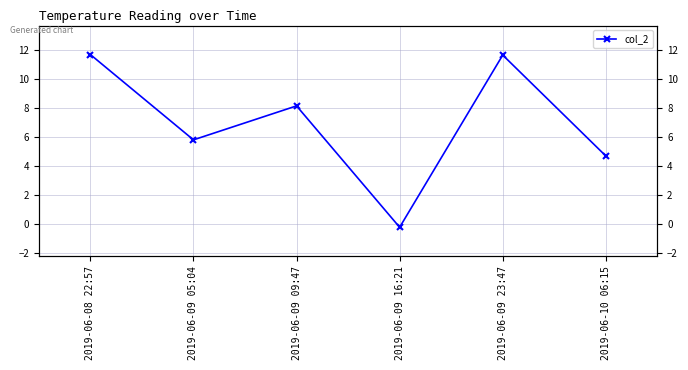

How many lines are shown in the chart?

1